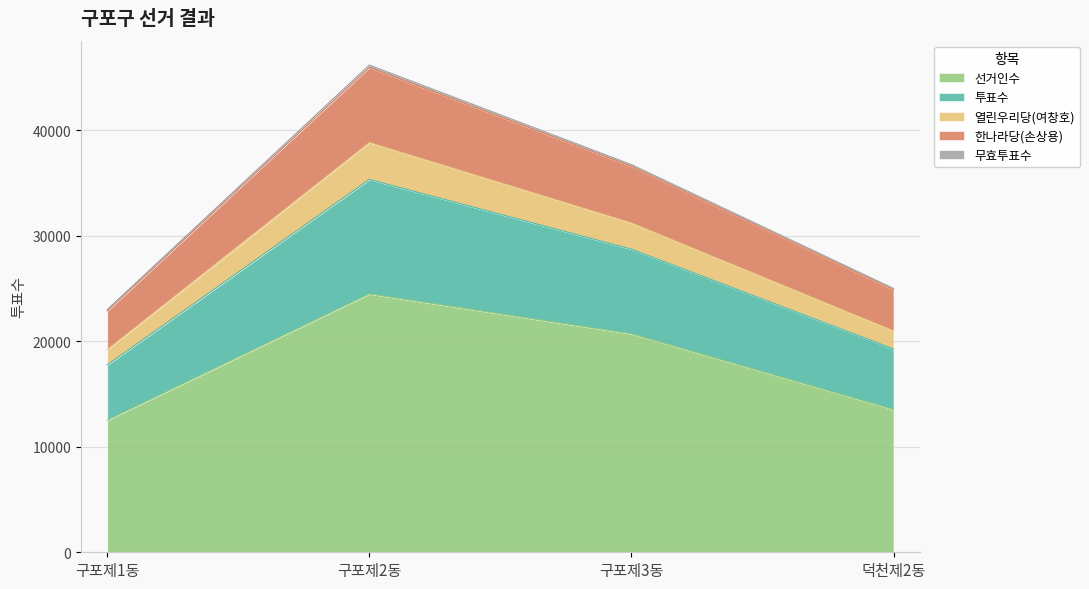

What is the difference between the maximum and minimum values in the 선거인수 series?

11964